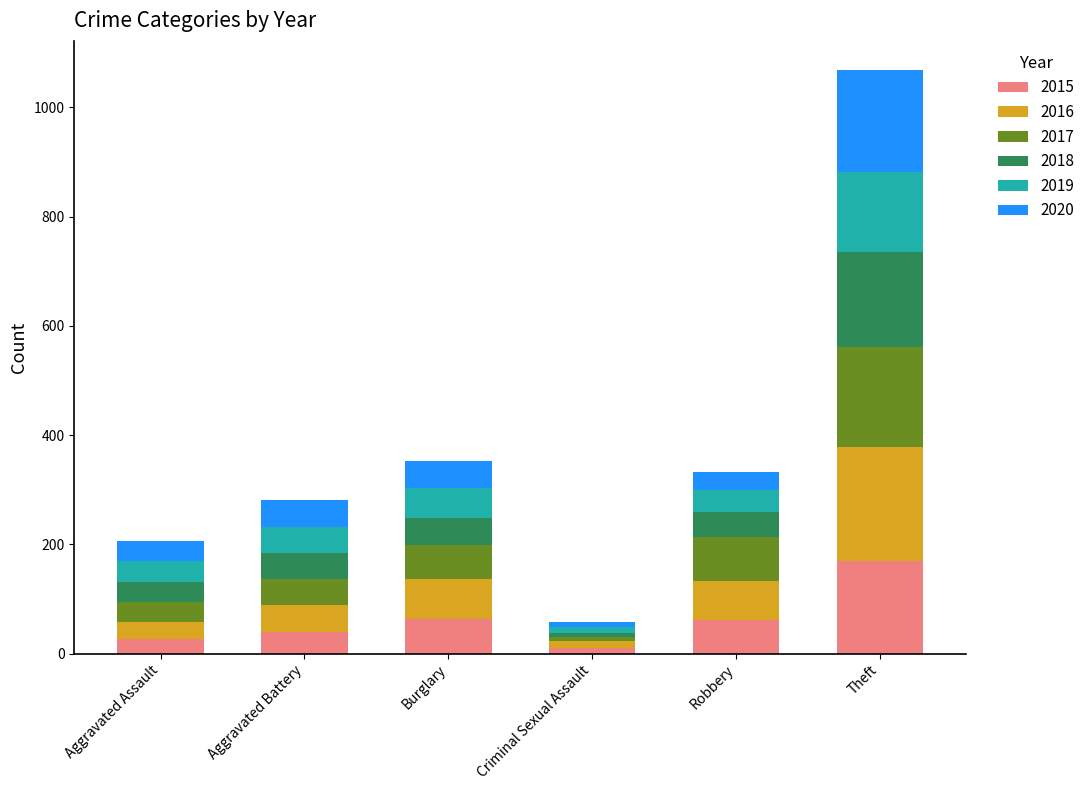

What is the difference between the second highest and second lowest values in the 2015 series?

36